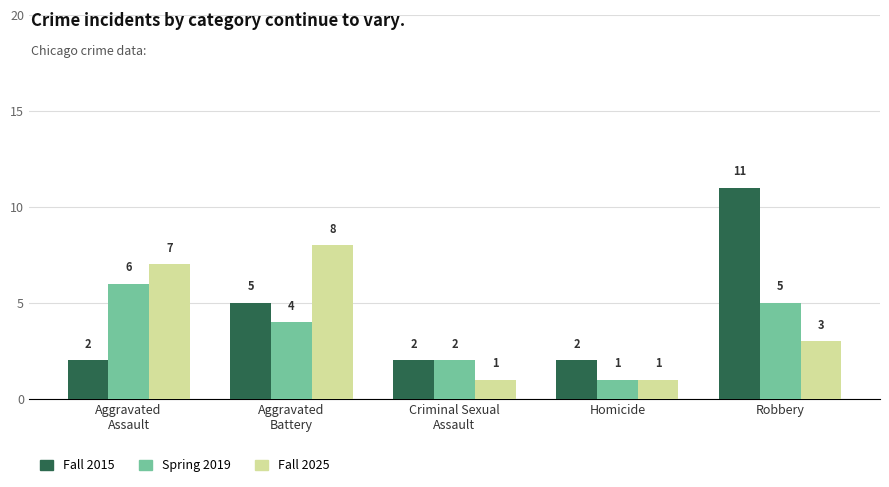

How many bars are there in each group?

3